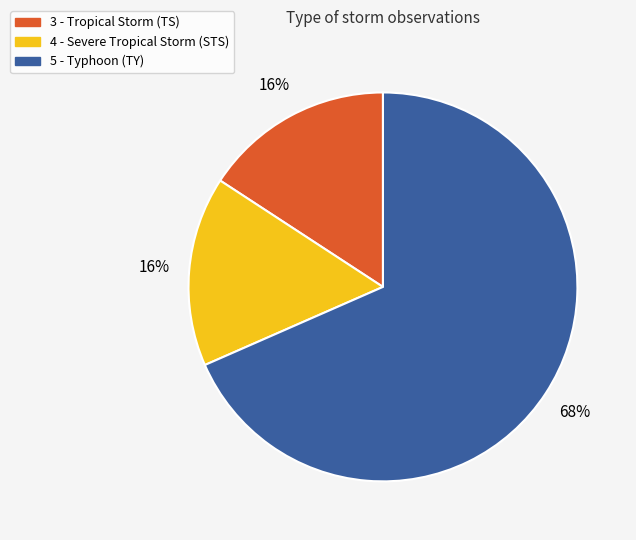

The 4 - Severe Tropical Storm (STS) slice represents 16% of the pie. True or false?

True